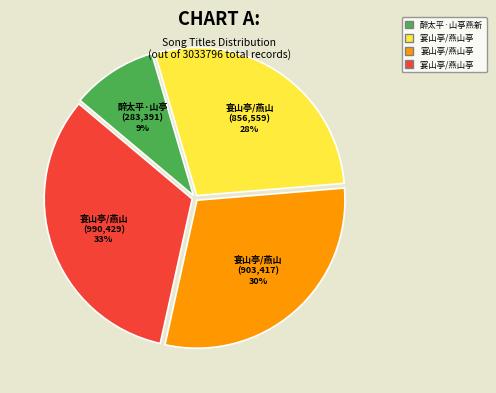

Is there a majority slice in this chart?

No